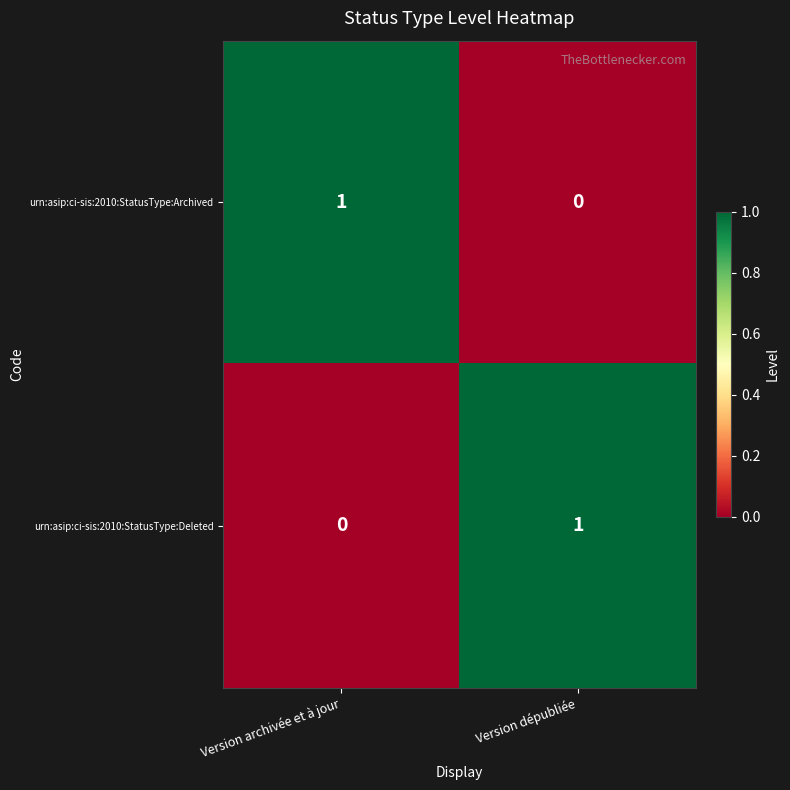

What is the total value across all series at Version archivée et à jour?

1